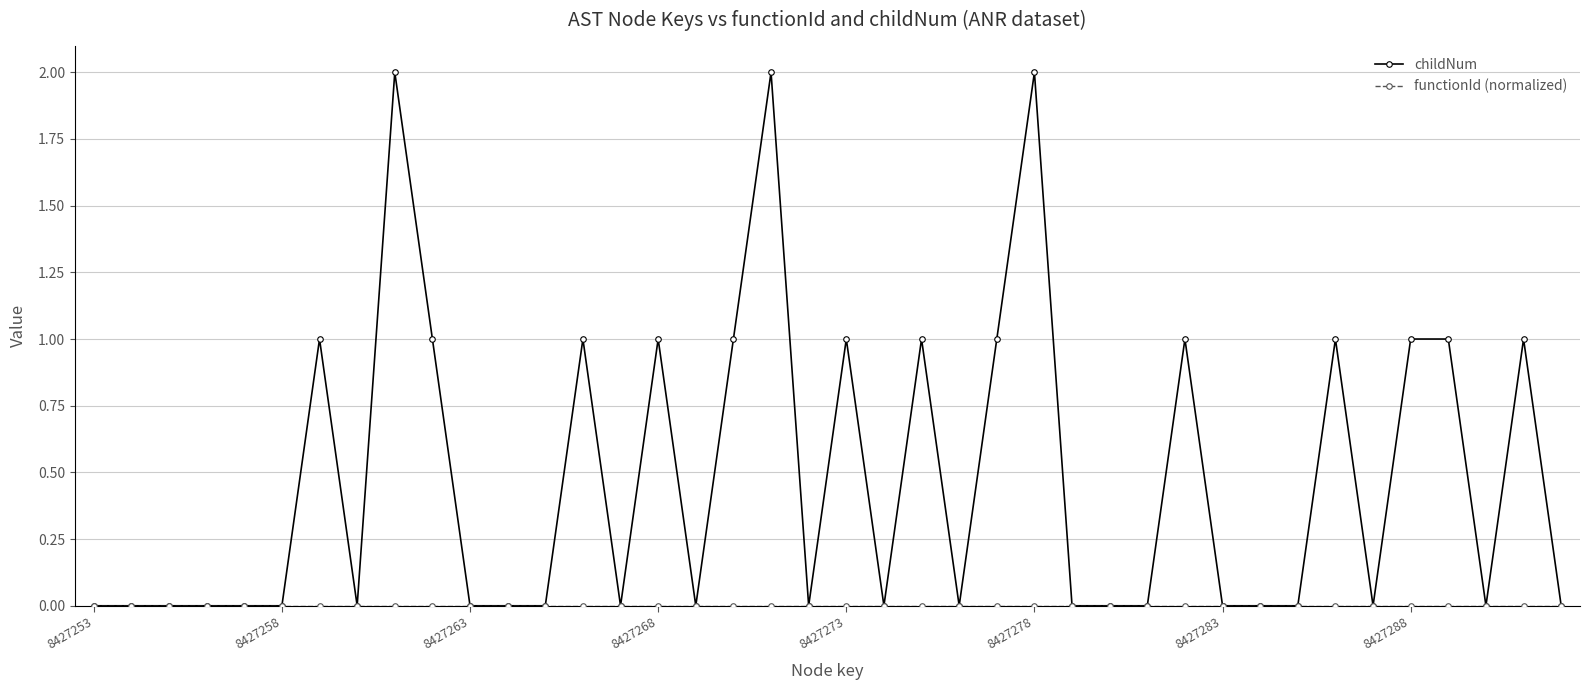

Which series has the largest total across all categories?

childNum